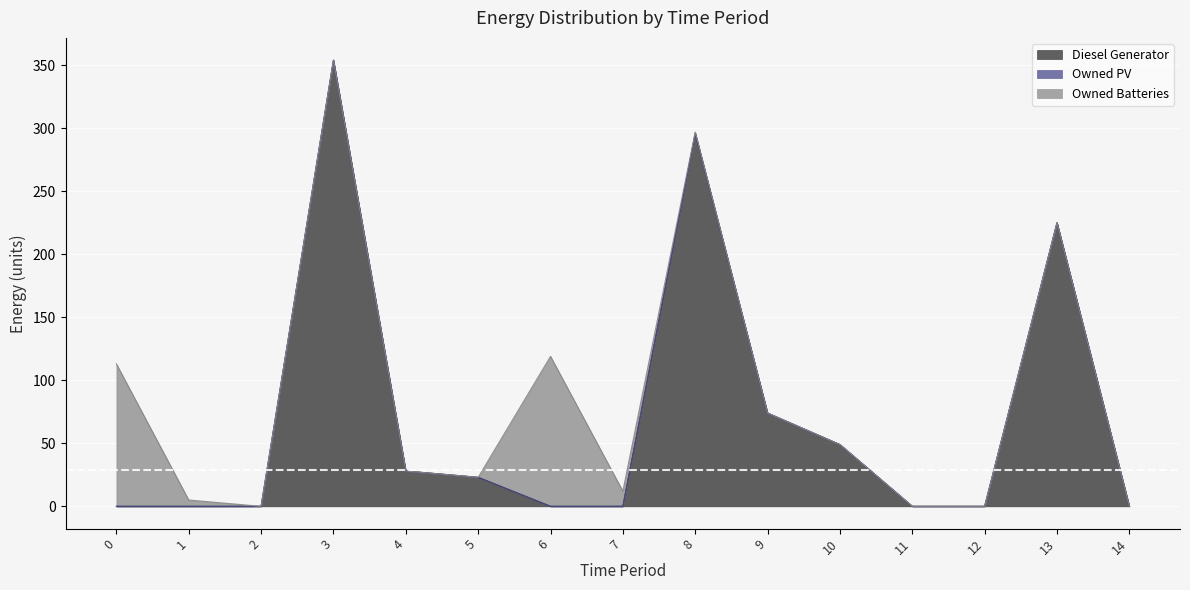

What is the sum of all Diesel Generator values?

1049.0